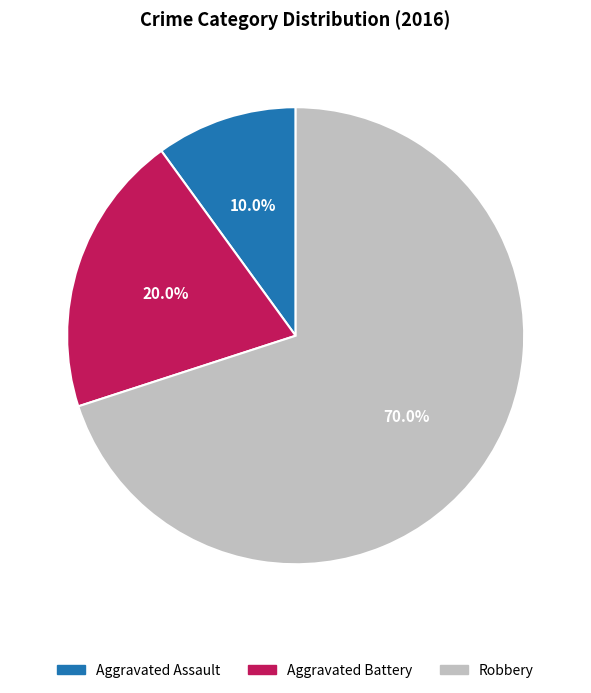

To the nearest percent, what is the difference between the Aggravated Battery and Aggravated Assault slice percentages?

10%